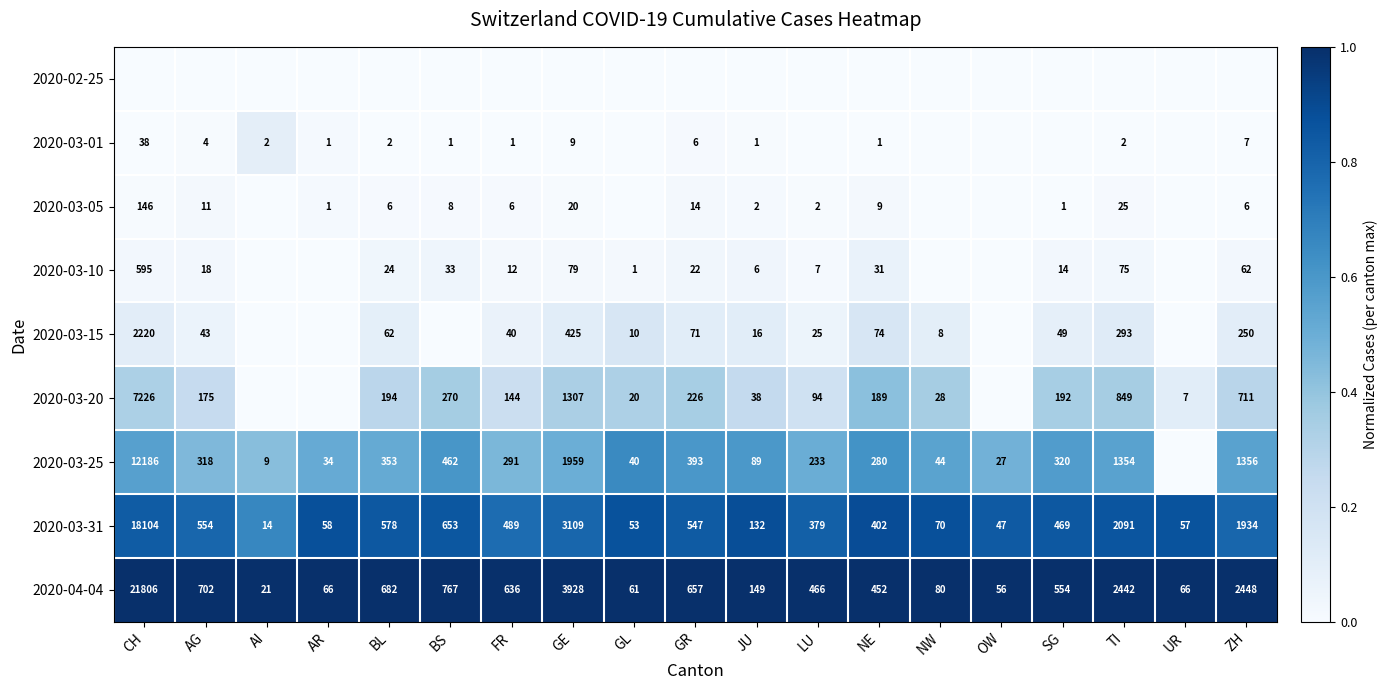

The value of 2020-03-05 at AG is 0.0. True or false?

False